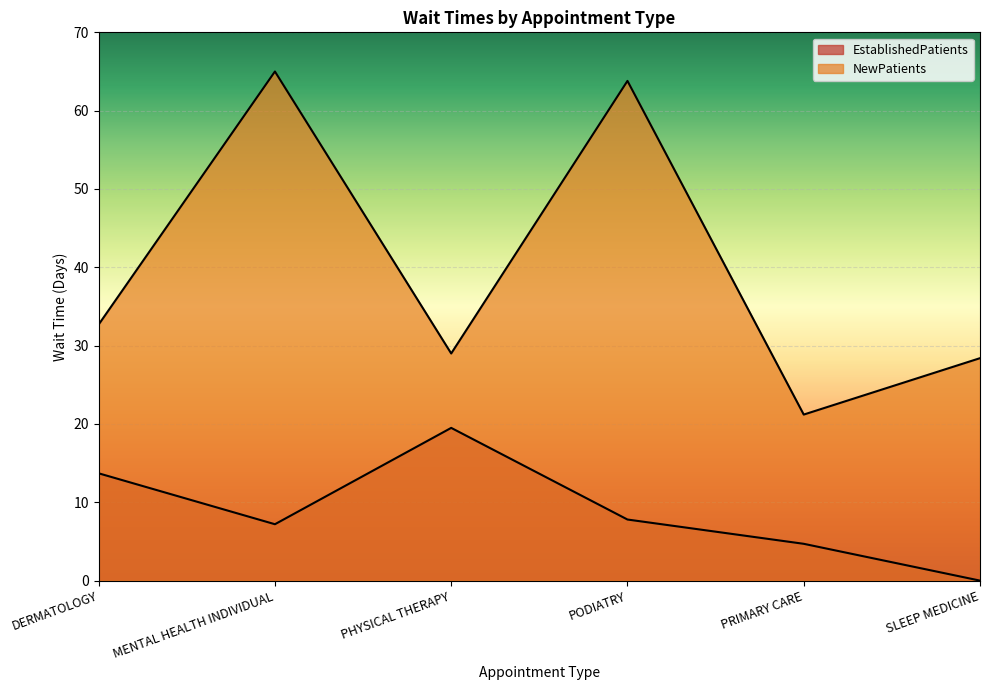

What is the difference between the NewPatients values at PODIATRY and PHYSICAL THERAPY?

34.8